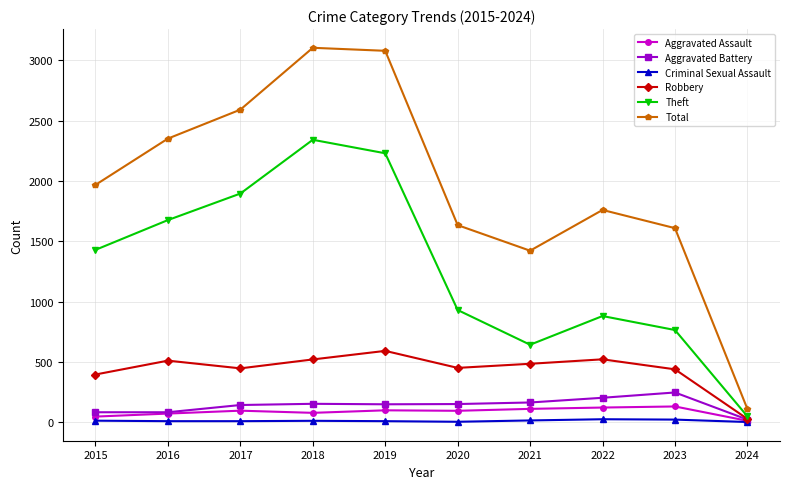

How many values in the Total series are below 1968?

5